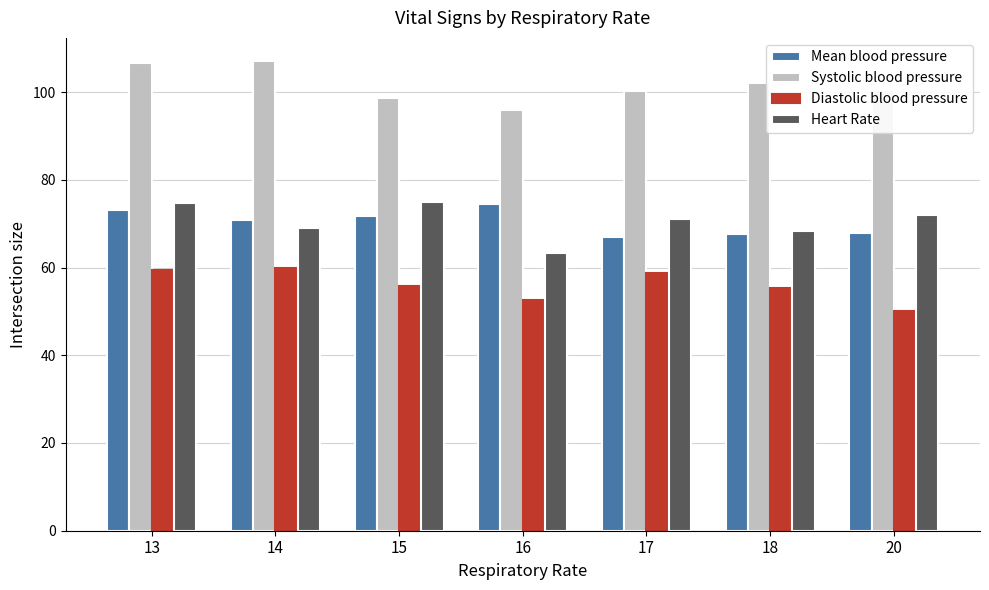

True or false: Systolic blood pressure has a value of 43.7 at 16.

False